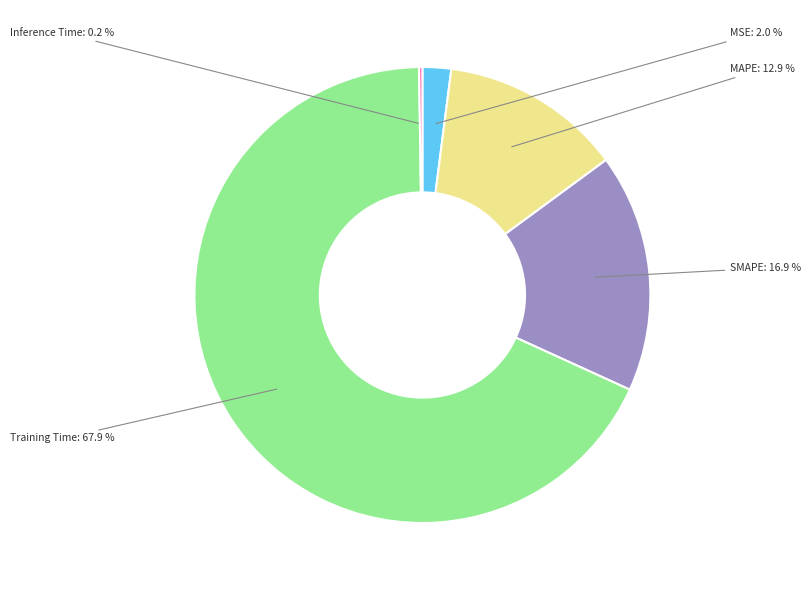

Is there a majority slice in this chart?

Yes